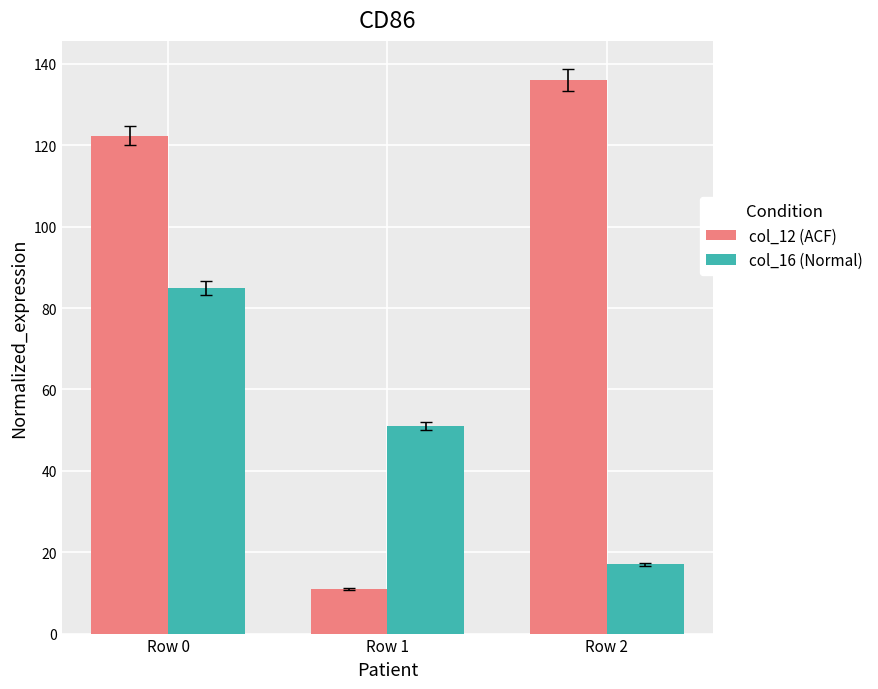

Which series has the widest spread of values?

col_12 (ACF)